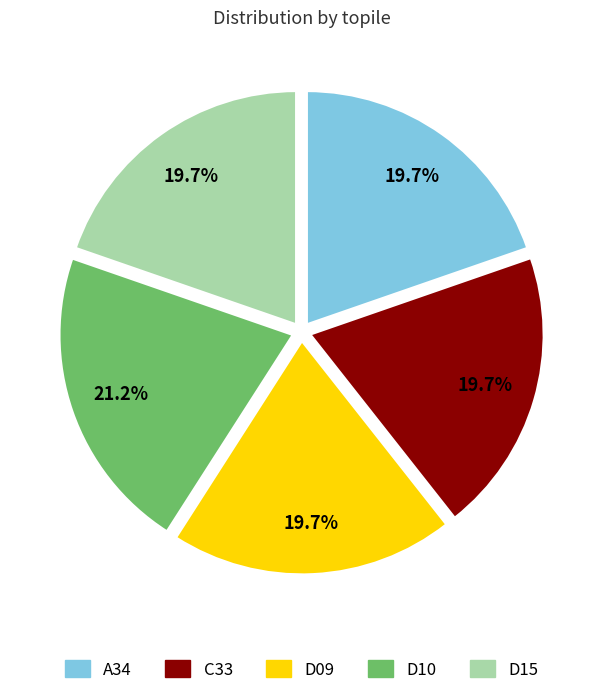

Which slice is the largest?

D10